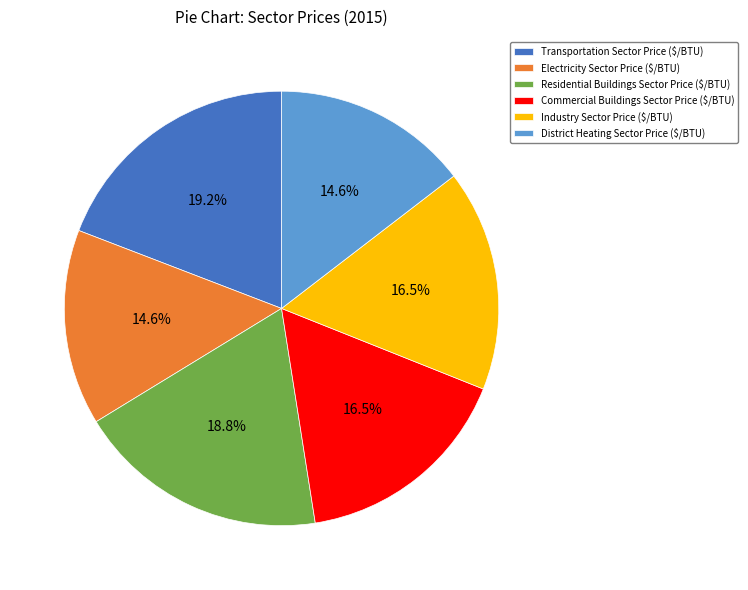

To the nearest percent, what portion does Electricity Sector Price ($/BTU) represent?

15%